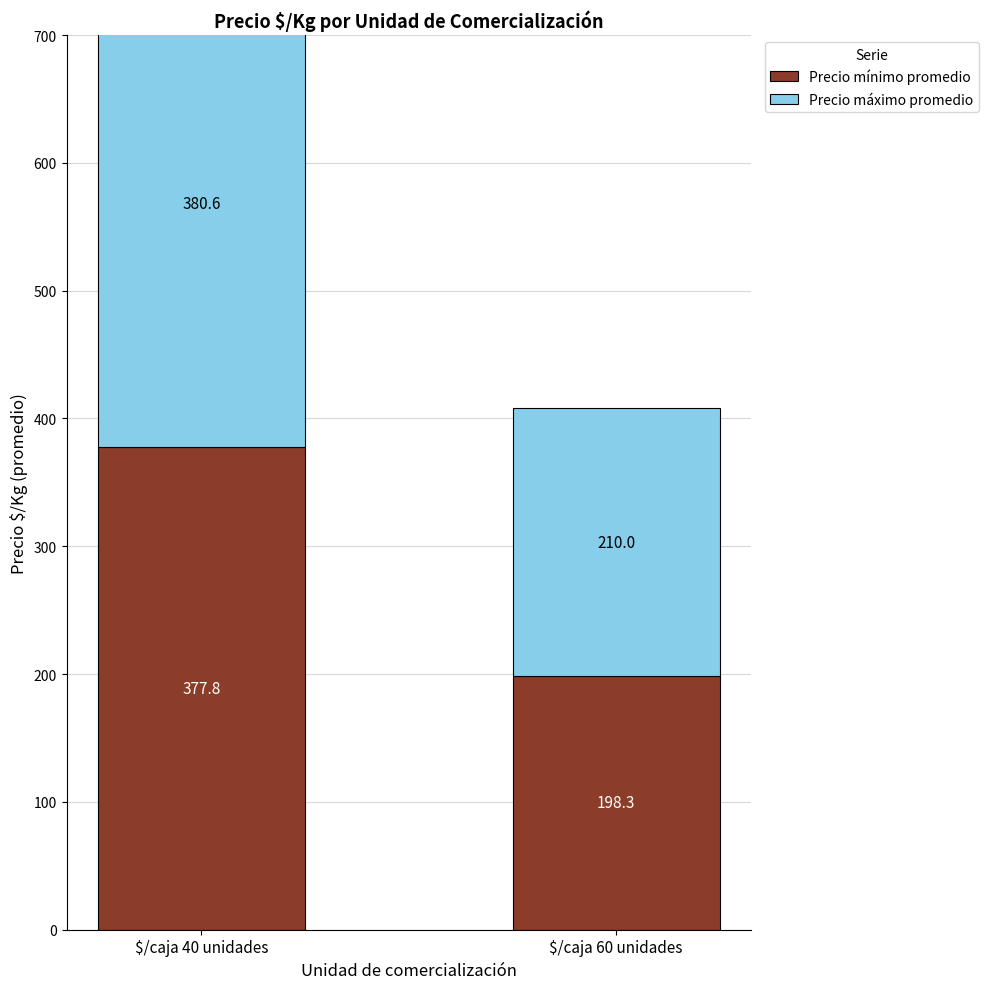

Which label corresponds to the smallest value in the chart?

$/caja 60 unidades